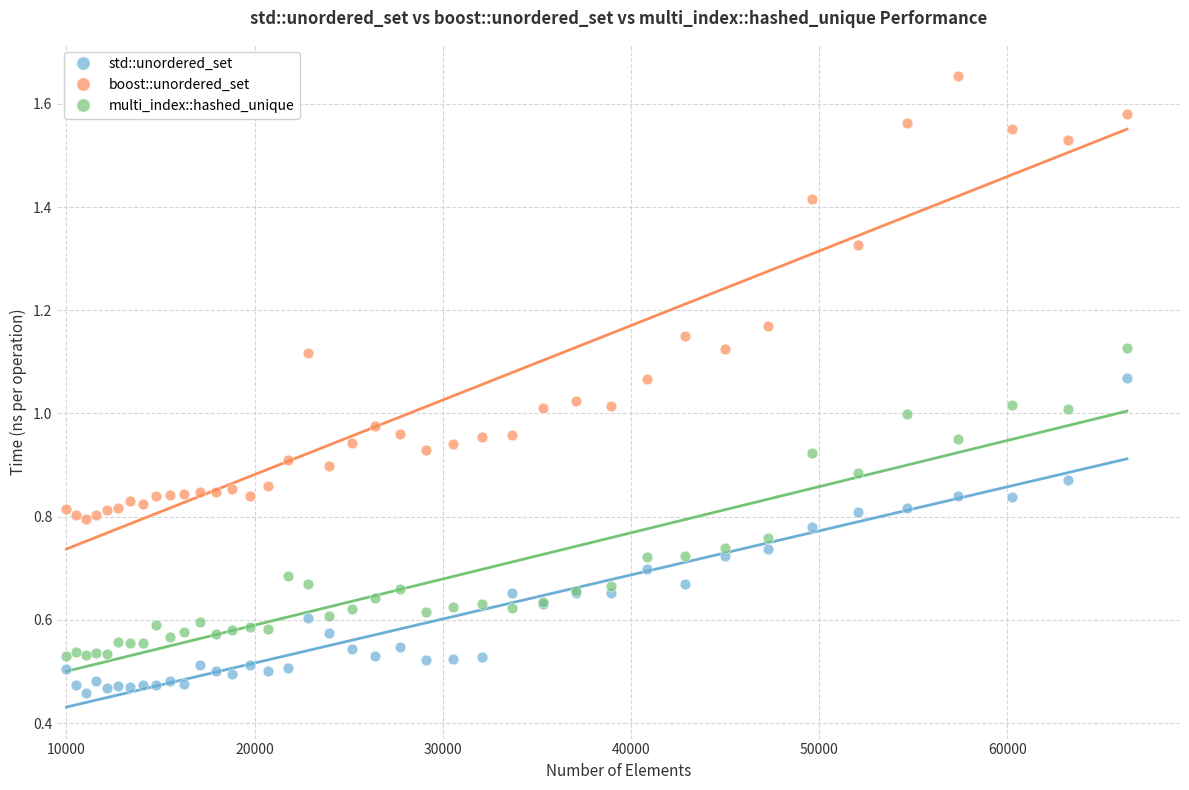

Which series reaches the minimum Y coordinate?

std::unordered_set